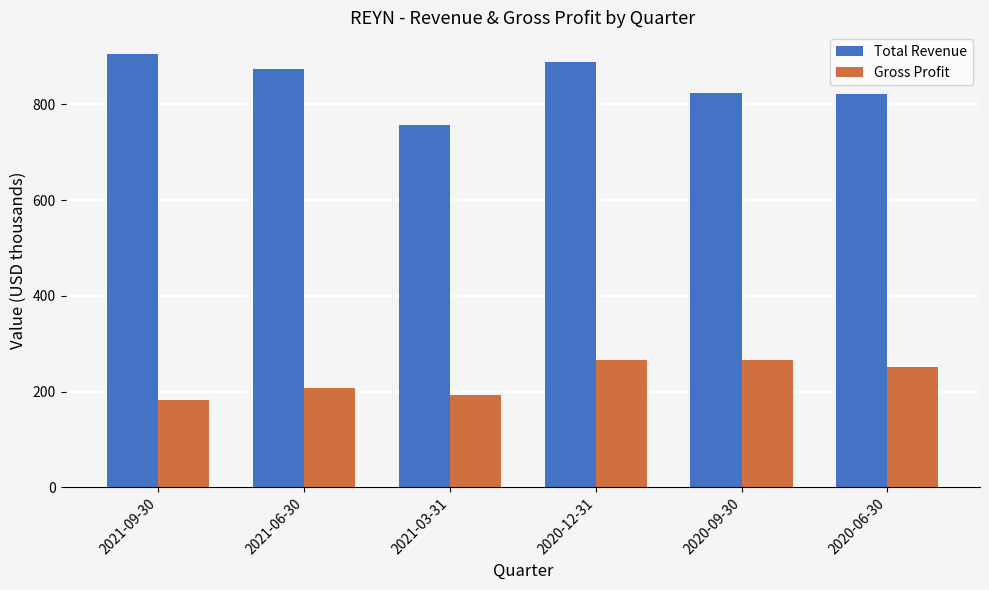

What position from the left is 2021-09-30?

1